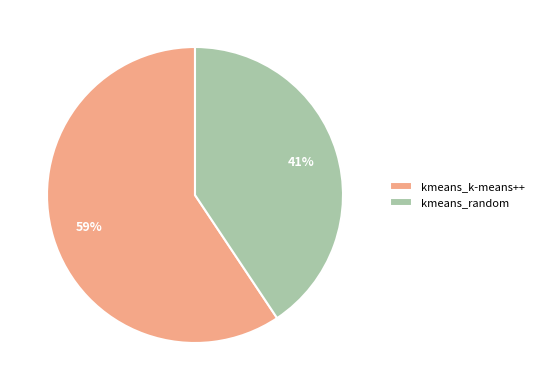

What is the majority slice?

kmeans_k-means++